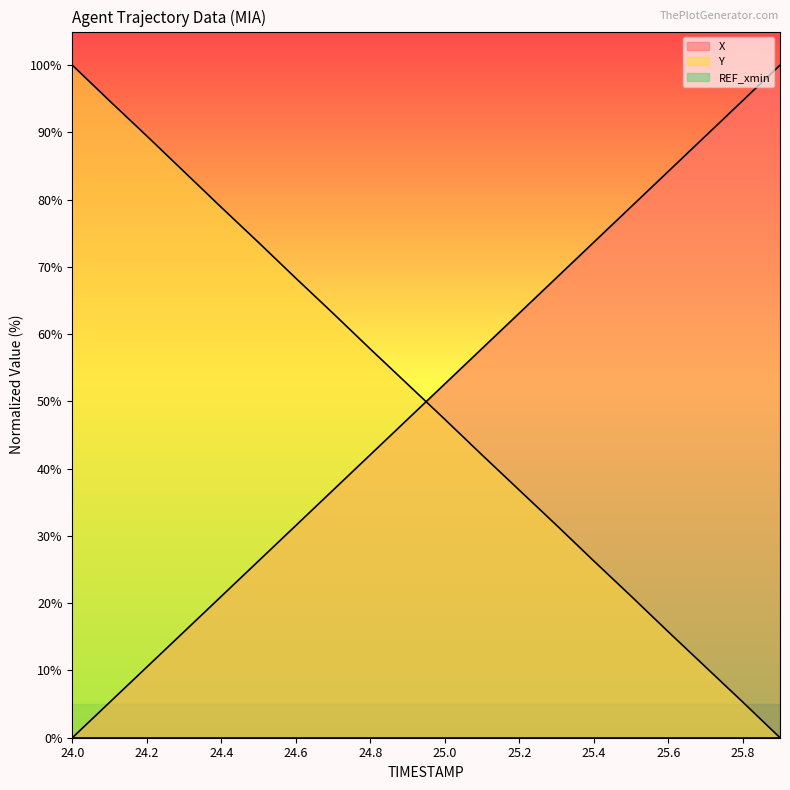

At which label does Y reach its peak?

24.0